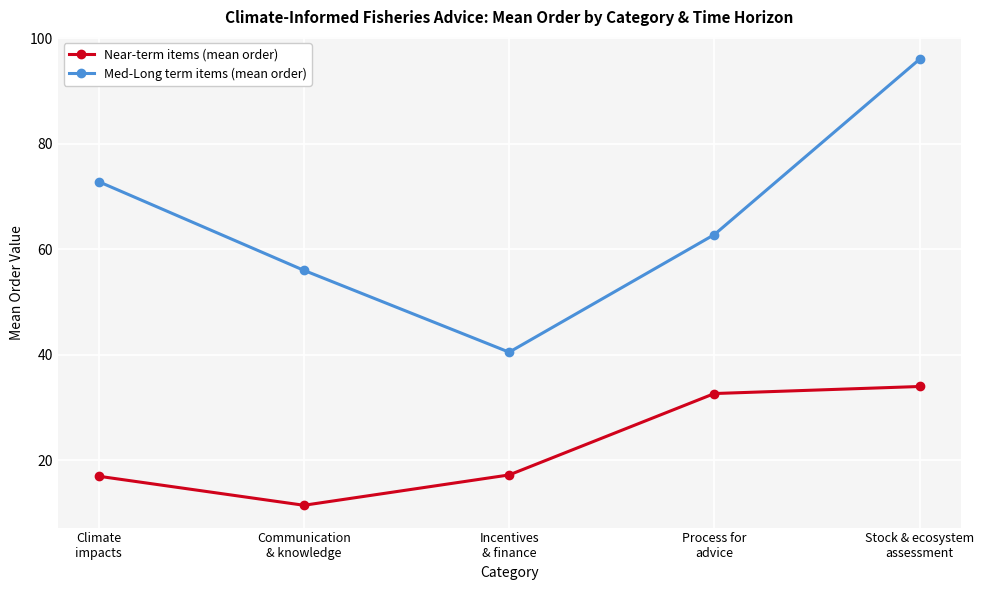

At which category is the sum across all series the highest?

Stock & ecosystem
assessment